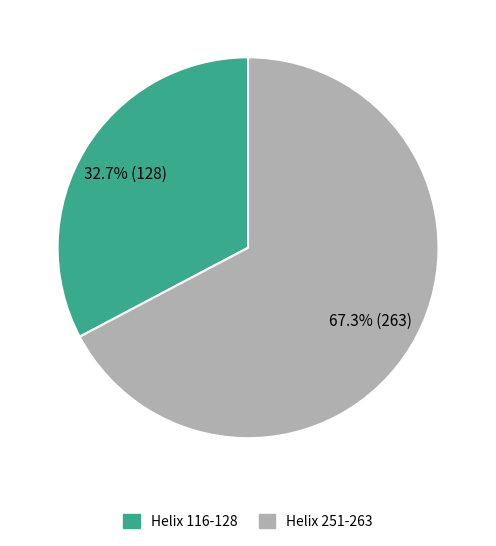

Does Helix 251-263 account for over 50% of the chart?

Yes